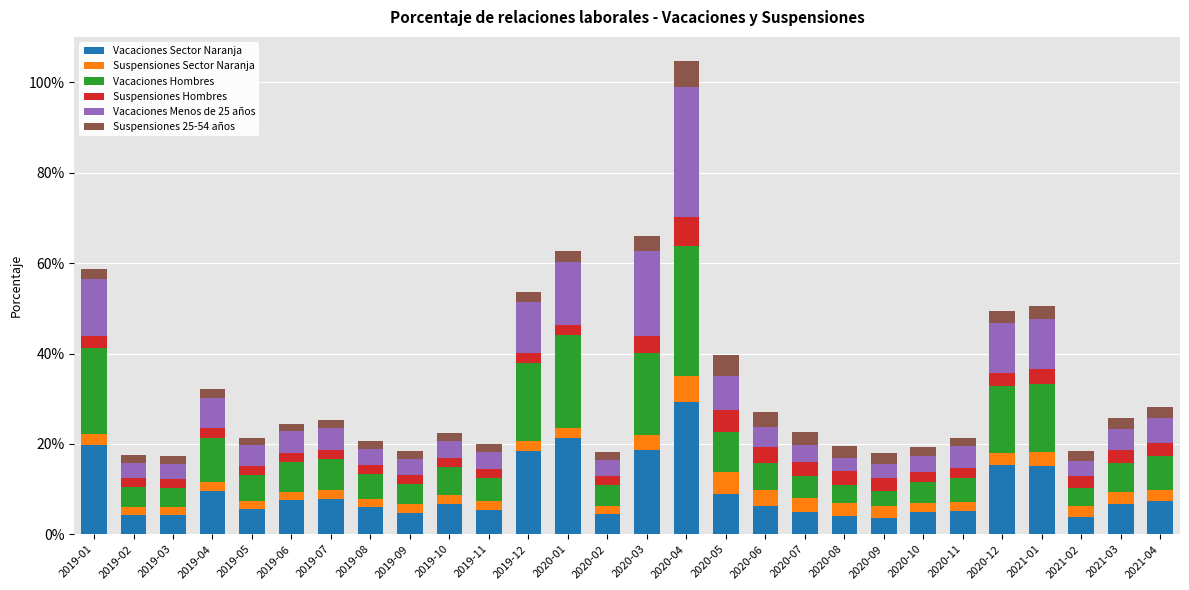

The value of Suspensiones Hombres at 2019-08 is 0.0. True or false?

False